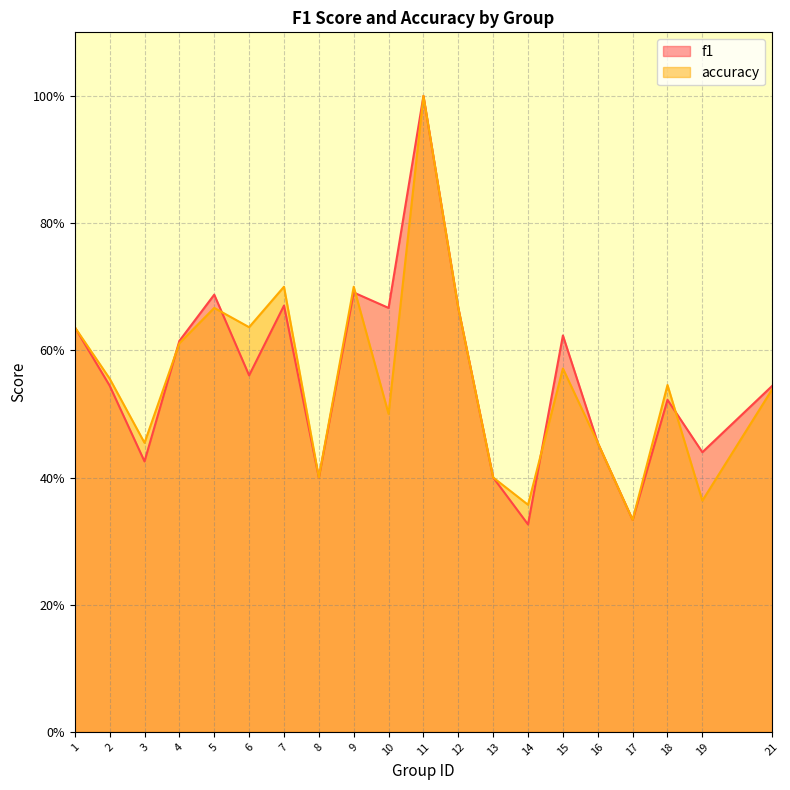

The f1 series shows 0.3 at 7. True or false?

False